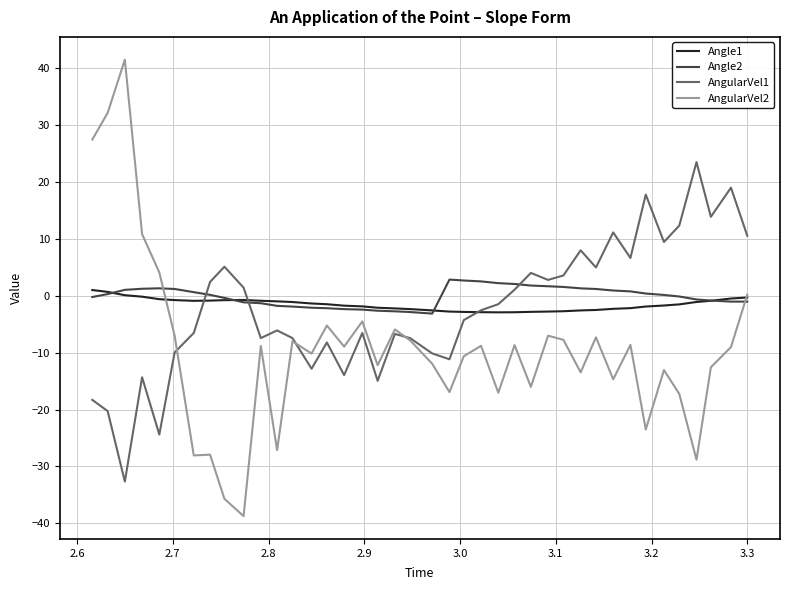

What is the highest value of the AngularVel2 series?

41.5